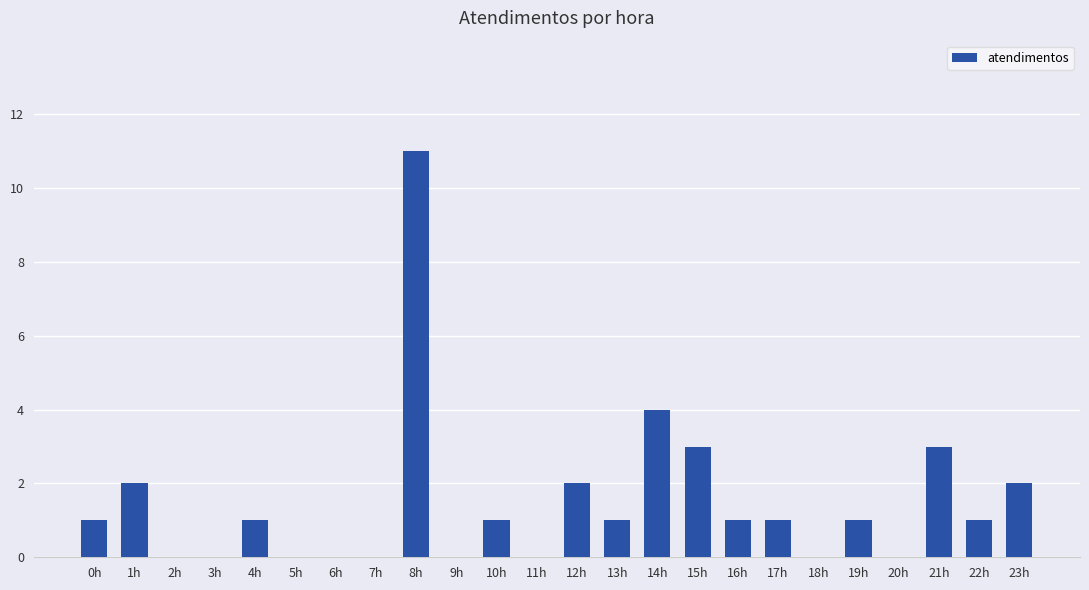

The value at 22h is 1. True or false?

True